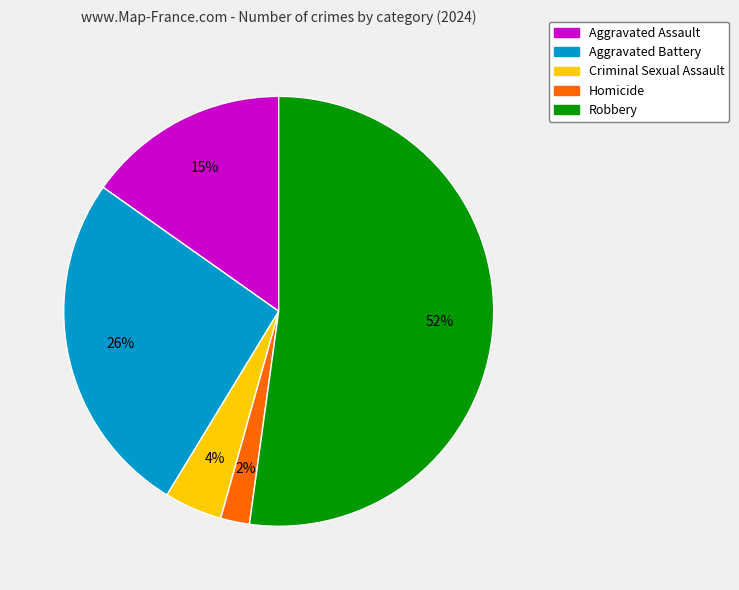

What percentage is the Aggravated Battery slice, to the nearest percent?

26%